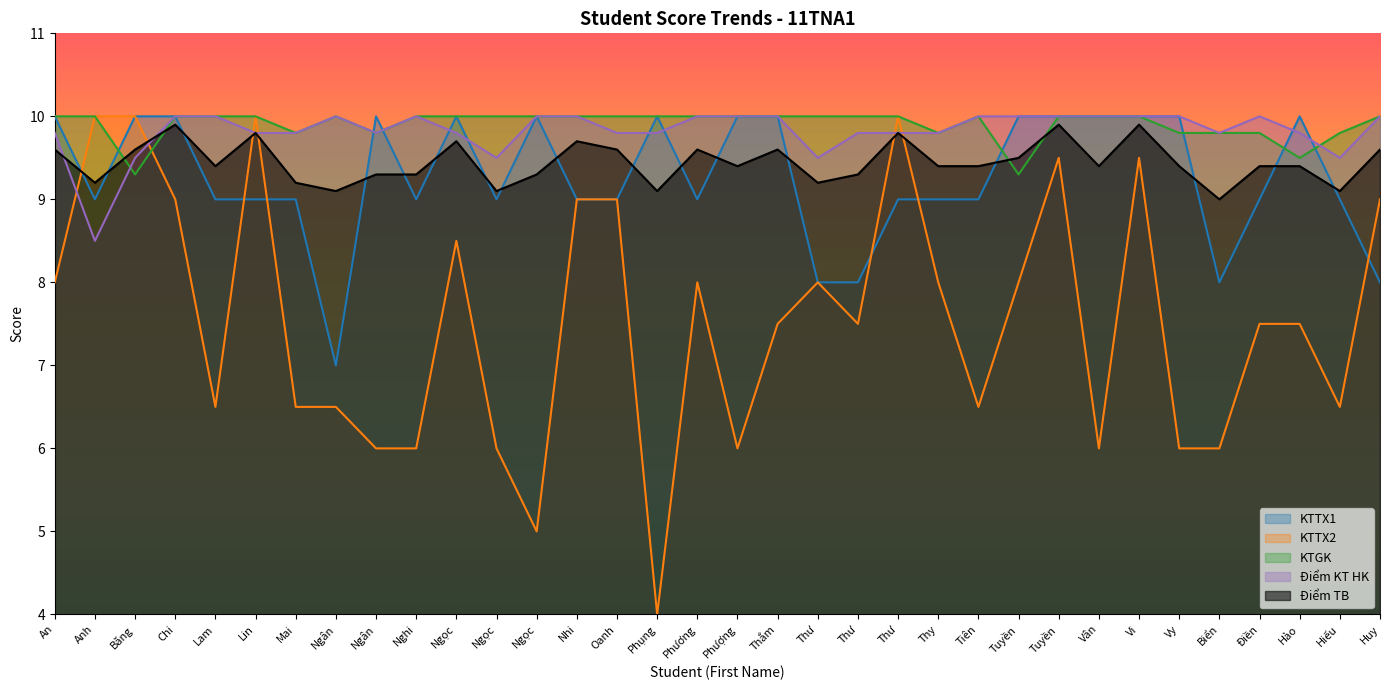

Reading left to right, transcribe all the data shown in this chart.

KTTX1: 10.0	9.0	10.0	10.0	9.0	9.0	9.0	7.0	10.0	9.0	10.0	9.0	10.0	9.0	9.0	10.0	9.0	10.0	10.0	8.0	8.0	9.0	9.0	9.0	10.0	10.0	10.0	10.0	10.0	8.0	9.0	10.0	9.0	8.0
KTTX2: 8.0	10.0	10.0	9.0	6.5	10.0	6.5	6.5	6.0	6.0	8.5	6.0	5.0	9.0	9.0	4.0	8.0	6.0	7.5	8.0	7.5	10.0	8.0	6.5	8.0	9.5	6.0	9.5	6.0	6.0	7.5	7.5	6.5	9.0
KTGK: 10.0	10.0	9.3	10.0	10.0	10.0	9.8	10.0	9.8	10.0	10.0	10.0	10.0	10.0	10.0	10.0	10.0	10.0	10.0	10.0	10.0	10.0	9.8	10.0	9.3	10.0	10.0	10.0	9.8	9.8	9.8	9.5	9.8	10.0
Điểm KT HK: 9.8	8.5	9.5	10.0	10.0	9.8	9.8	10.0	9.8	10.0	9.8	9.5	10.0	10.0	9.8	9.8	10.0	10.0	10.0	9.5	9.8	9.8	9.8	10.0	10.0	10.0	10.0	10.0	10.0	9.8	10.0	9.8	9.5	10.0
Điểm TB: 9.6	9.2	9.6	9.9	9.4	9.8	9.2	9.1	9.3	9.3	9.7	9.1	9.3	9.7	9.6	9.1	9.6	9.4	9.6	9.2	9.3	9.8	9.4	9.4	9.5	9.9	9.4	9.9	9.4	9.0	9.4	9.4	9.1	9.6